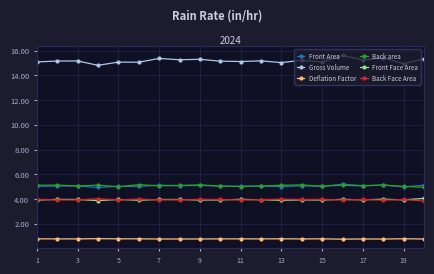

What is the smallest value displayed?

0.8